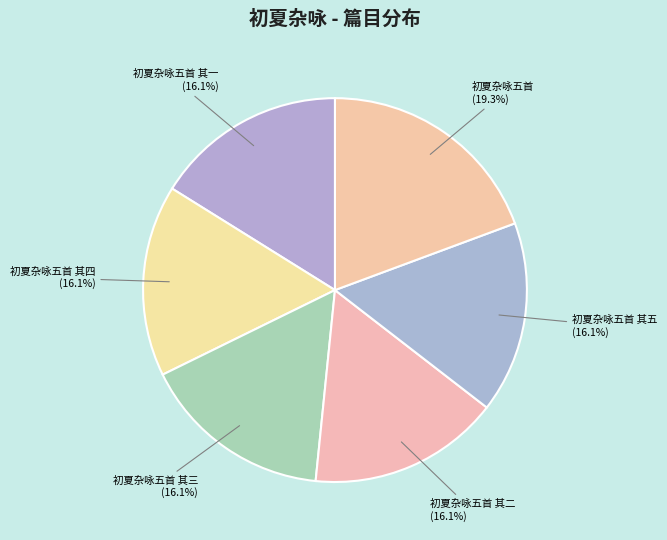

What is the ratio of the value at 初夏杂咏五首 (19.3%) to the value at 初夏杂咏五首 其一 (16.1%)?

1.2